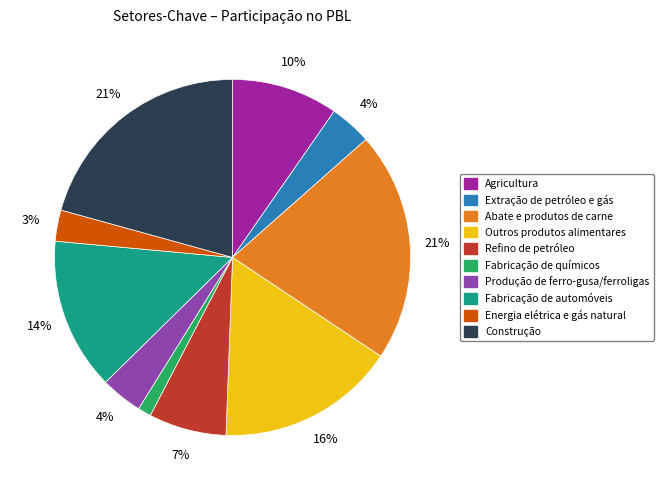

True or false: Construção accounts for 7% of the total.

False